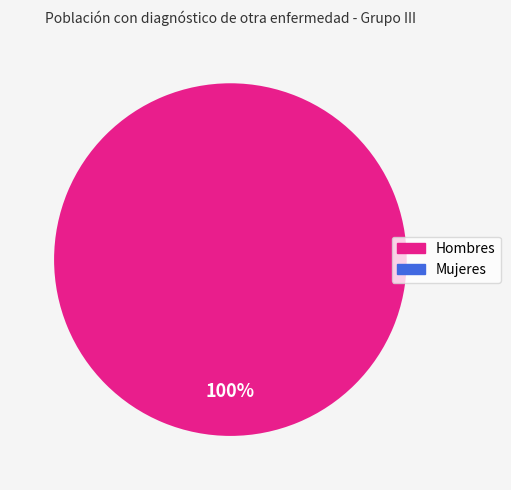

Rank the categories by value from lowest to highest.

Mujer, Hombre